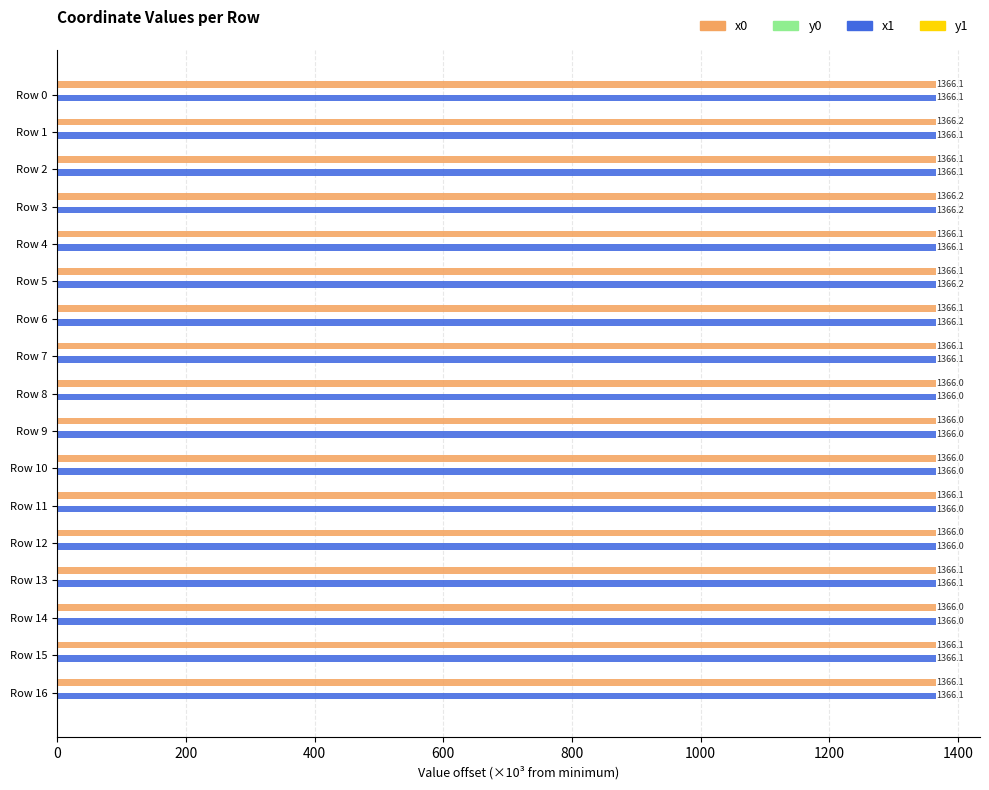

Read the x1 value at Row 9.

1366.0